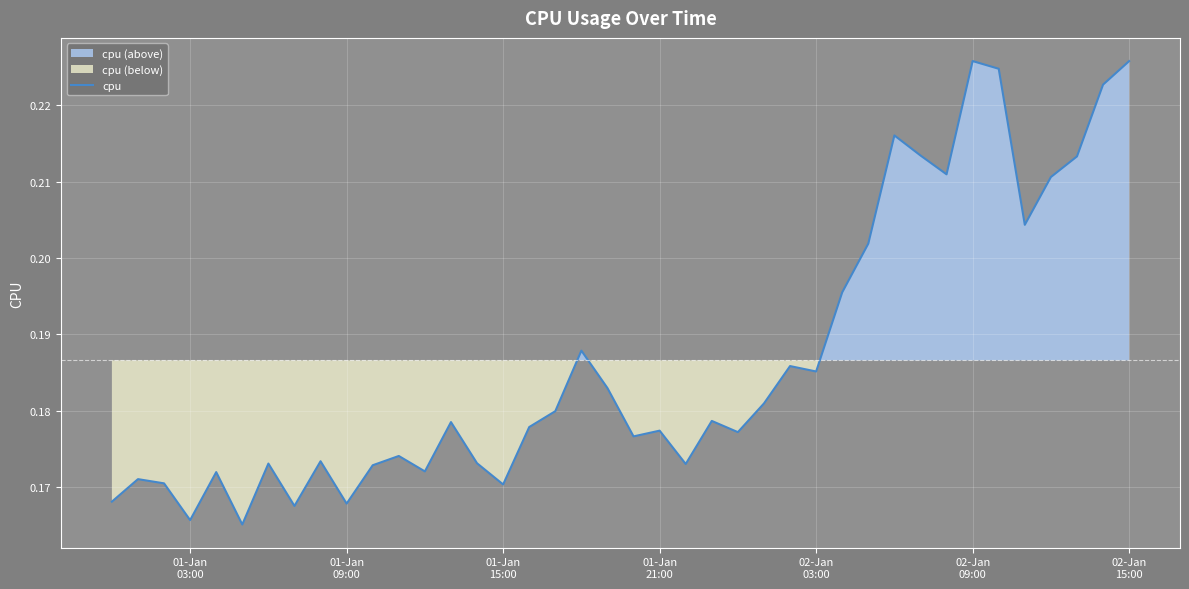

Reading right to left, transcribe all the data shown in this chart.

0.2	0.2	0.2	0.2	0.2	0.2	0.2	0.2	0.2	0.2	0.2	0.2	0.2	0.2	0.2	0.2	0.2	0.2	0.2	0.2	0.2	0.2	0.2	0.2	0.2	0.2	0.2	0.2	0.2	0.2	0.2	0.2	0.2	0.2	0.2	0.2	0.2	0.2	0.2	0.2